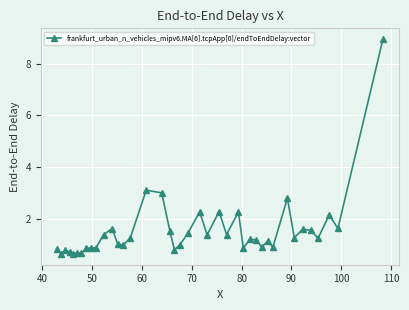

What is the difference between the maximum and second lowest values?

8.3